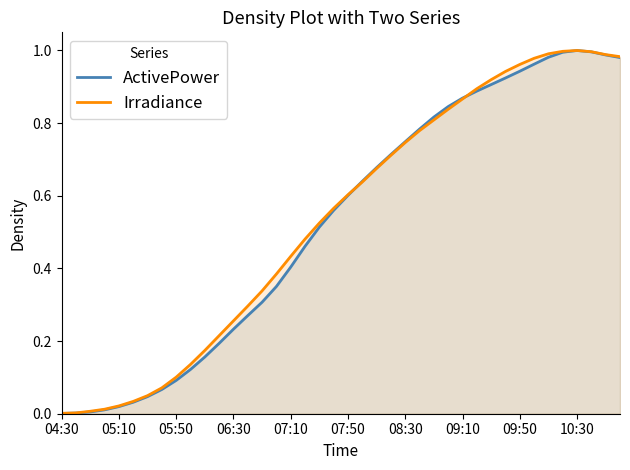

The ActivePower series shows 0.3 at 10:30. True or false?

False